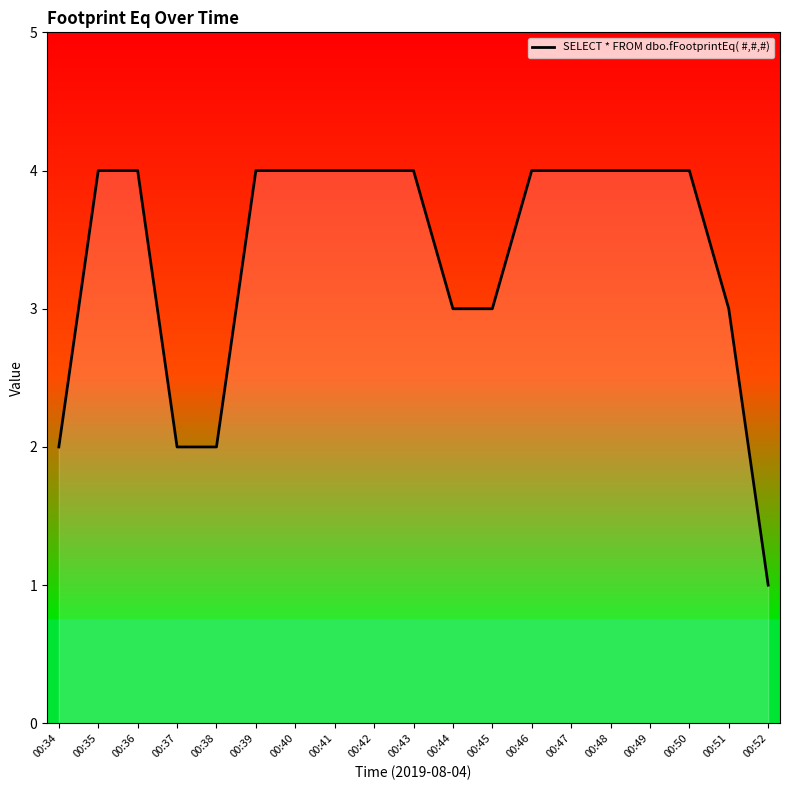

Reading left to right, transcribe all the data shown in this chart.

2	4	4	2	2	4	4	4	4	4	3	3	4	4	4	4	4	3	1